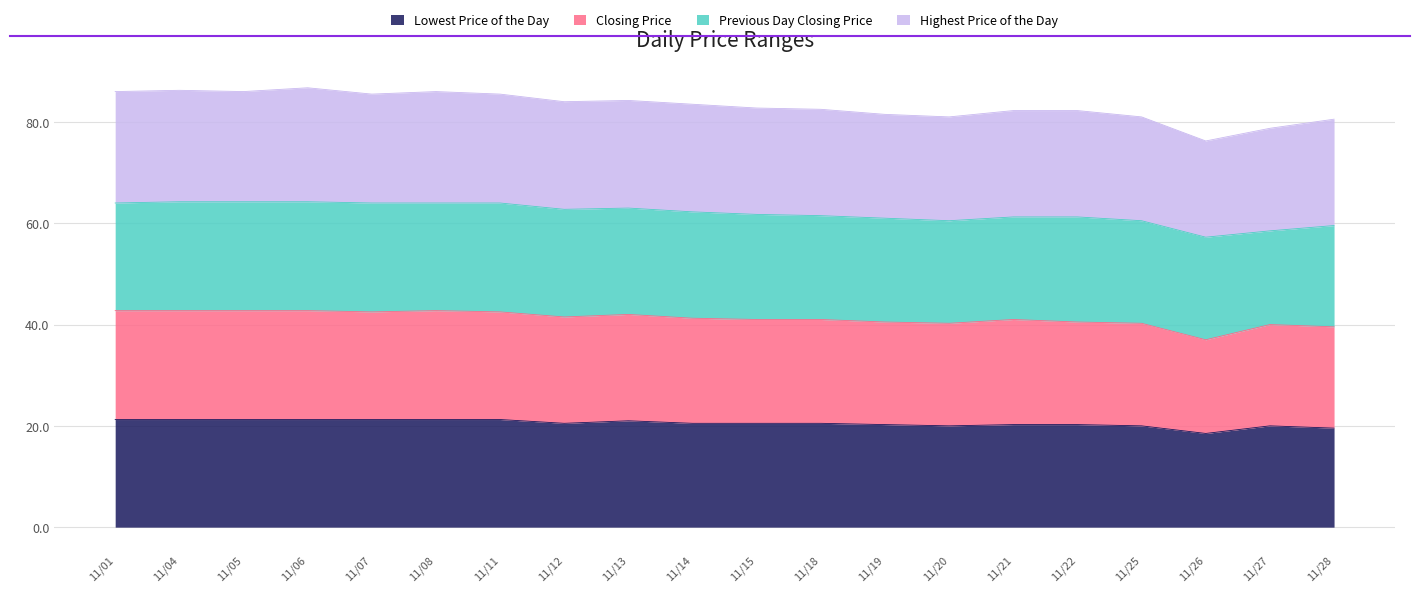

In Lowest Price of the Day, how many points are lower than both neighbors (excluding endpoints)?

3